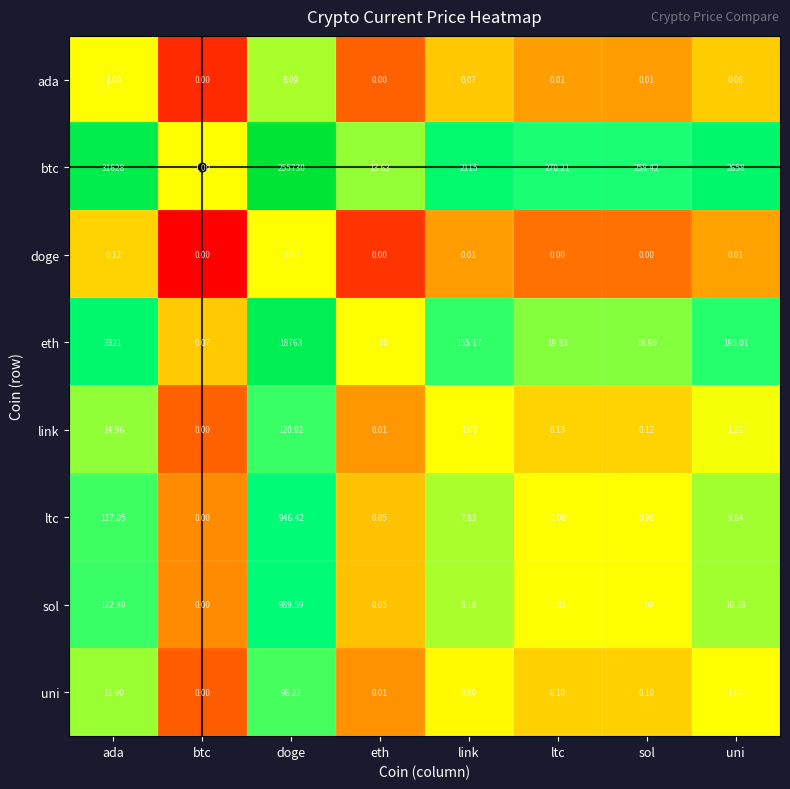

Between eth and link, which series saw the biggest shift?

btc